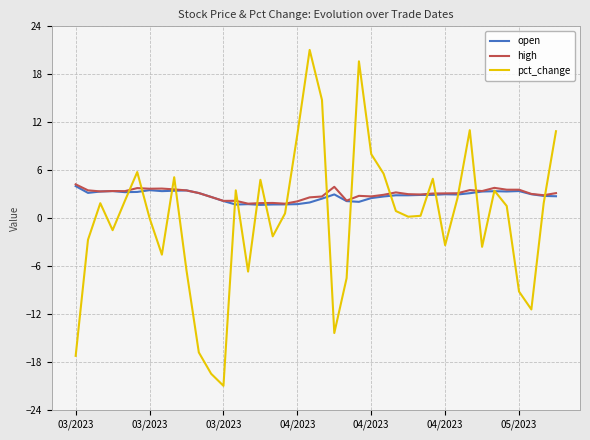

What is the difference between the maximum and second lowest values in the open series?

2.3